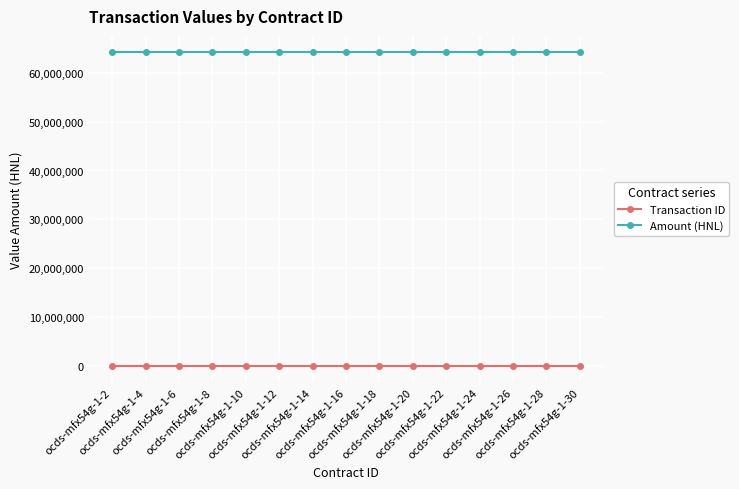

True or false: Amount (HNL) and Transaction ID intersect in this chart.

False